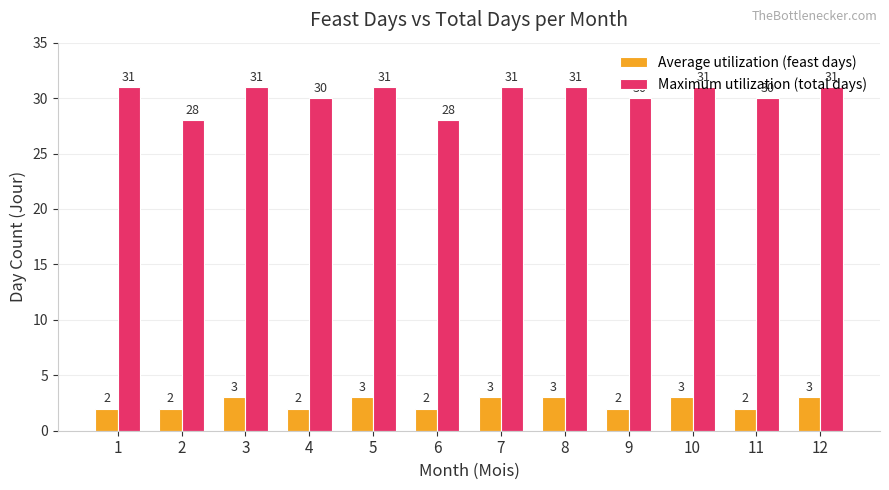

What is the greatest value displayed?

31